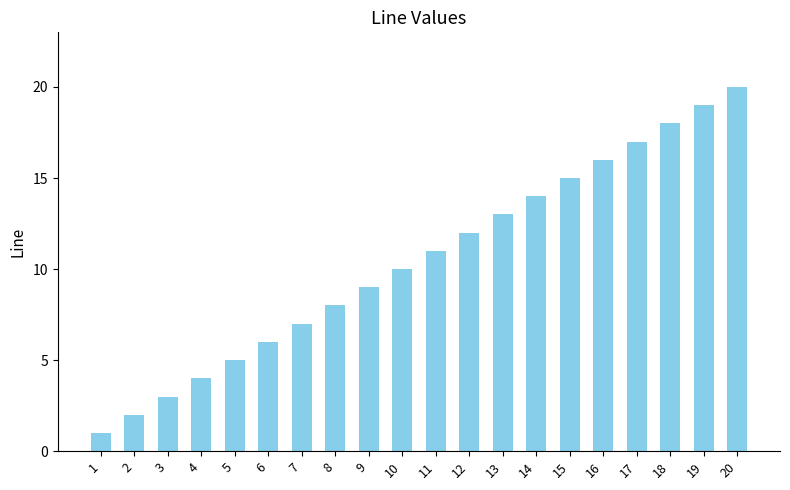

What is the sum of all values?

210